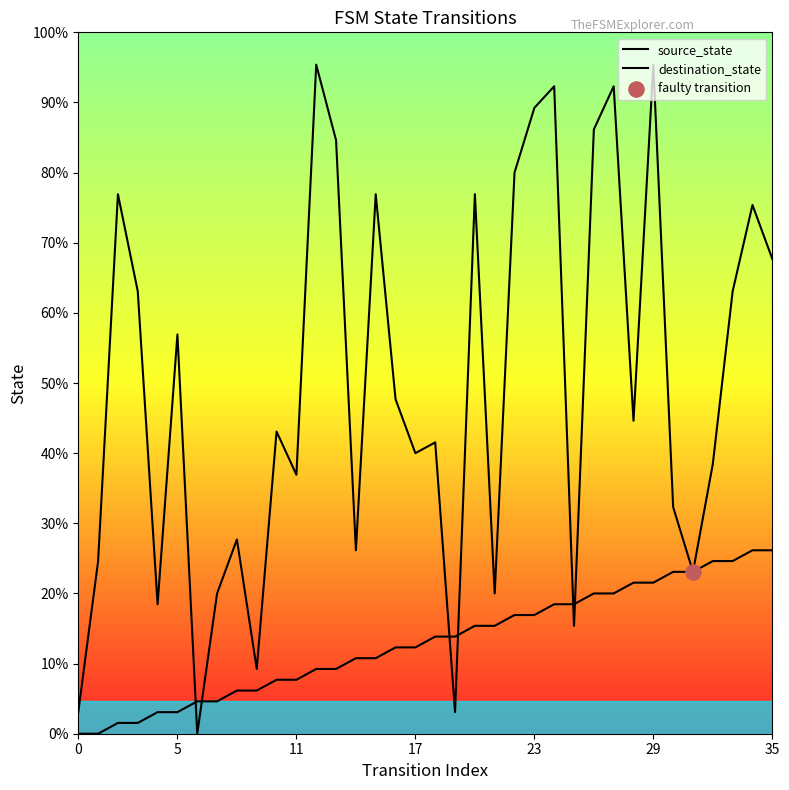

What are all the series names shown in the legend?

source_state, destination_state